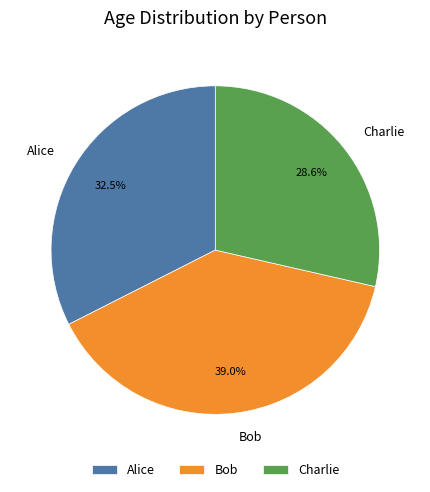

Which category has the biggest portion of the pie?

Bob